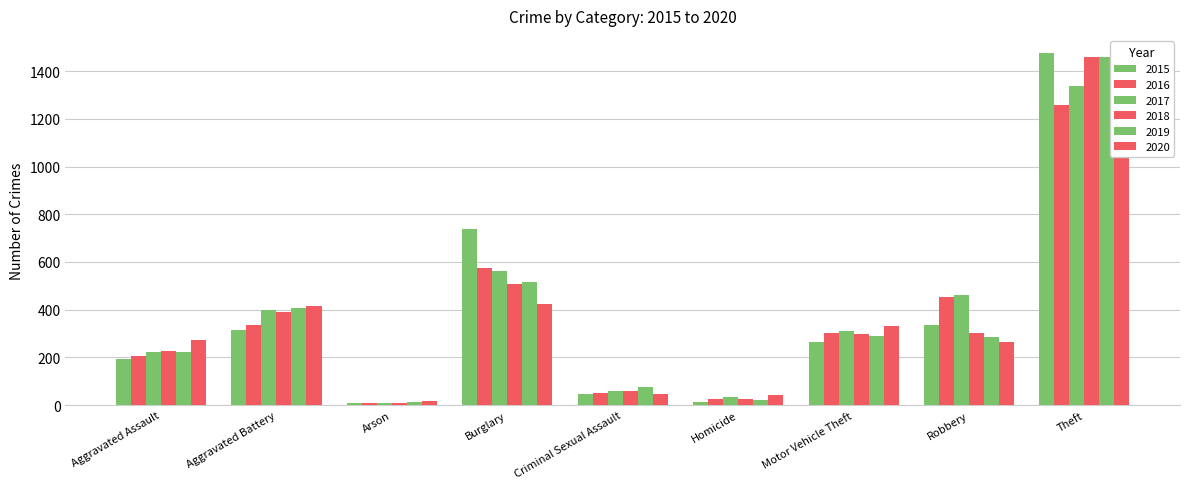

Which series has the largest total across all categories?

2017